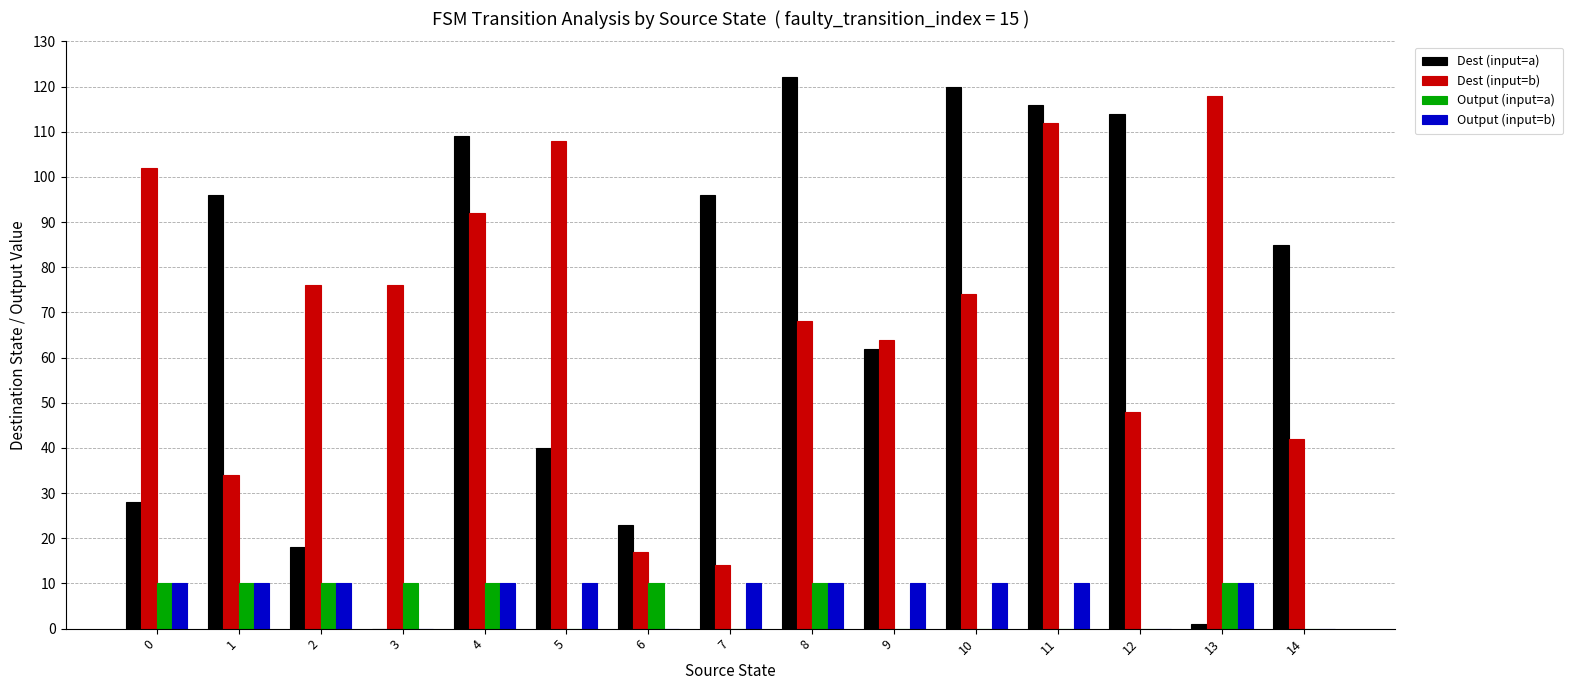

Reading left to right, transcribe all the data shown in this chart.

Dest (input=a): 28	96	18	0	109	40	23	96	122	62	120	116	114	1	85
Dest (input=b): 102	34	76	76	92	108	17	14	68	64	74	112	48	118	42
Output (input=a): 10	10	10	10	10	0	10	0	10	0	0	0	0	10	0
Output (input=b): 10	10	10	0	10	10	0	10	10	10	10	10	0	10	0